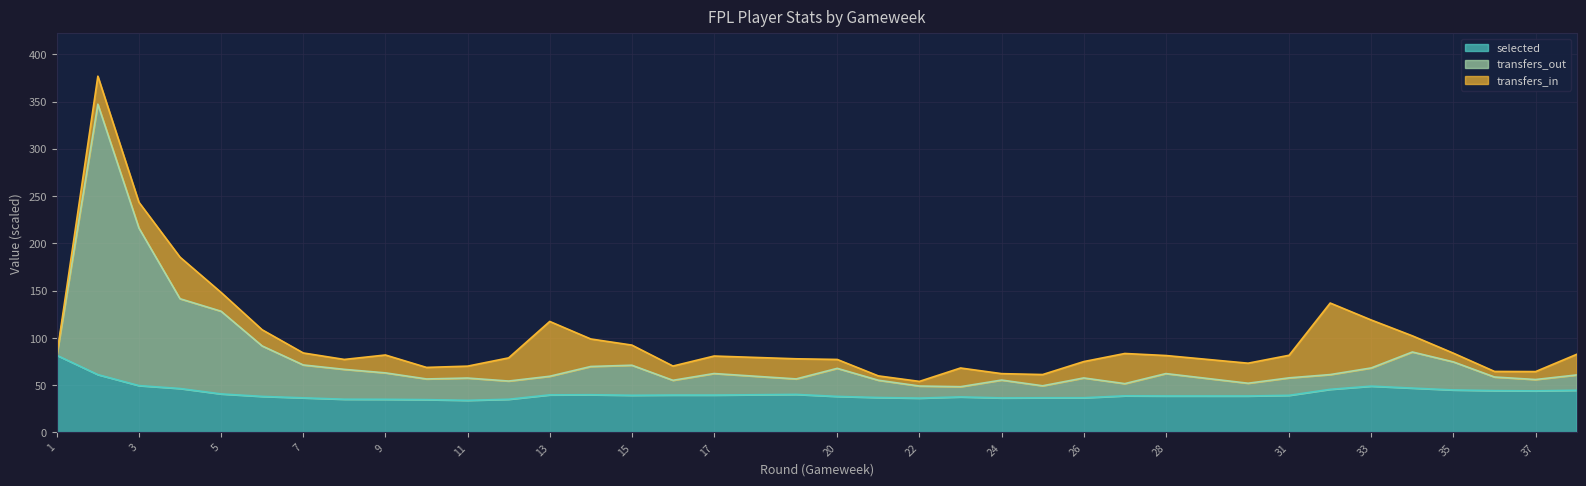

True or false: transfers_out and selected cross at least once.

False